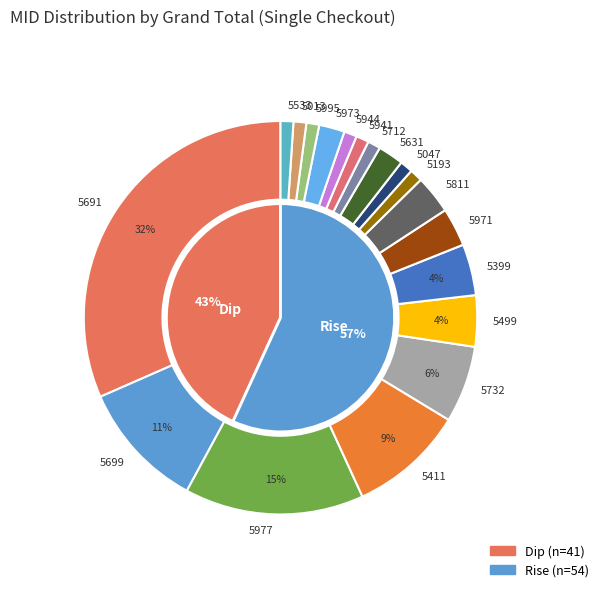

Rank the categories by value from highest to lowest.

5691, 5977, 5699, 5411, 5732, 5499, 5399, 5971, 5811, 5631, 5973, 5193, 5047, 5712, 5941, 5944, 5995, 5013, 5533